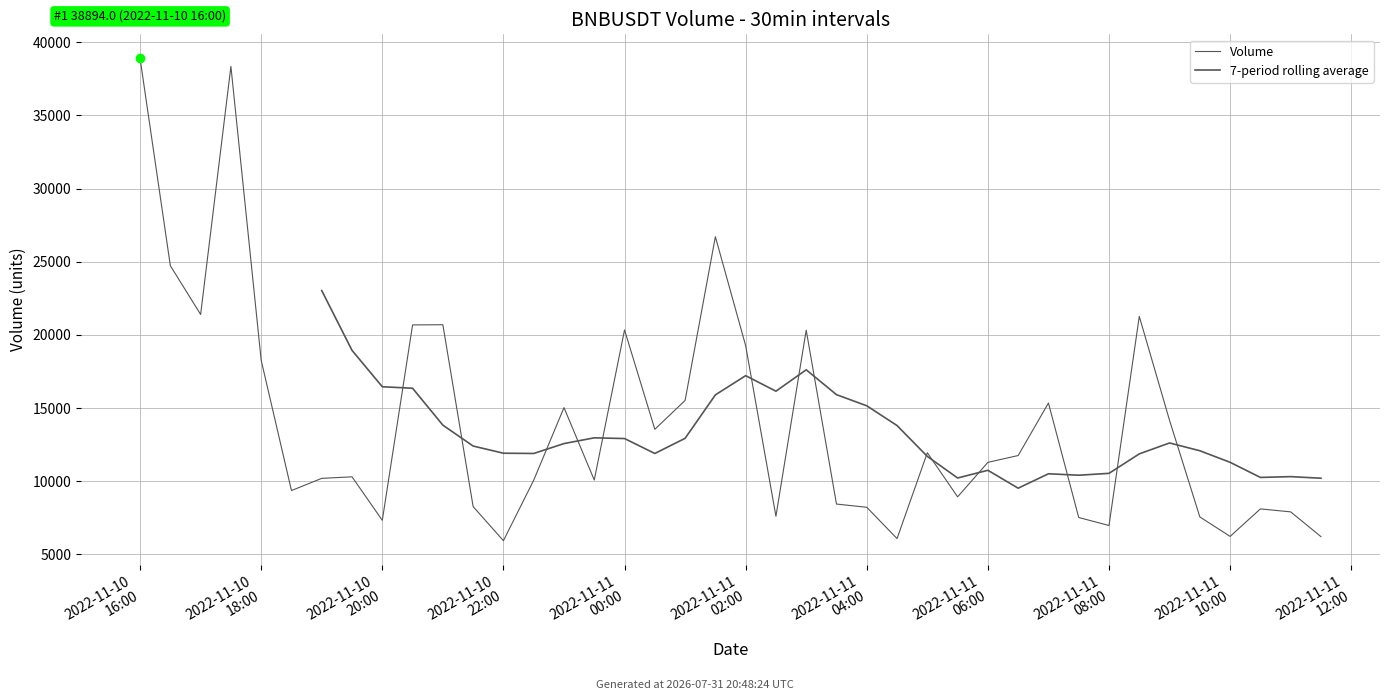

How many times do 7-period rolling average and Volume cross each other?

14